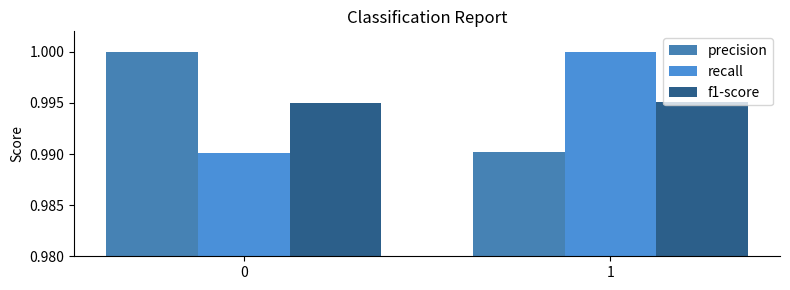

Reading right to left, what are all the values shown in this chart?

precision: 1=1.0	0=1.0
recall: 1=1.0	0=1.0
f1-score: 1=1.0	0=1.0